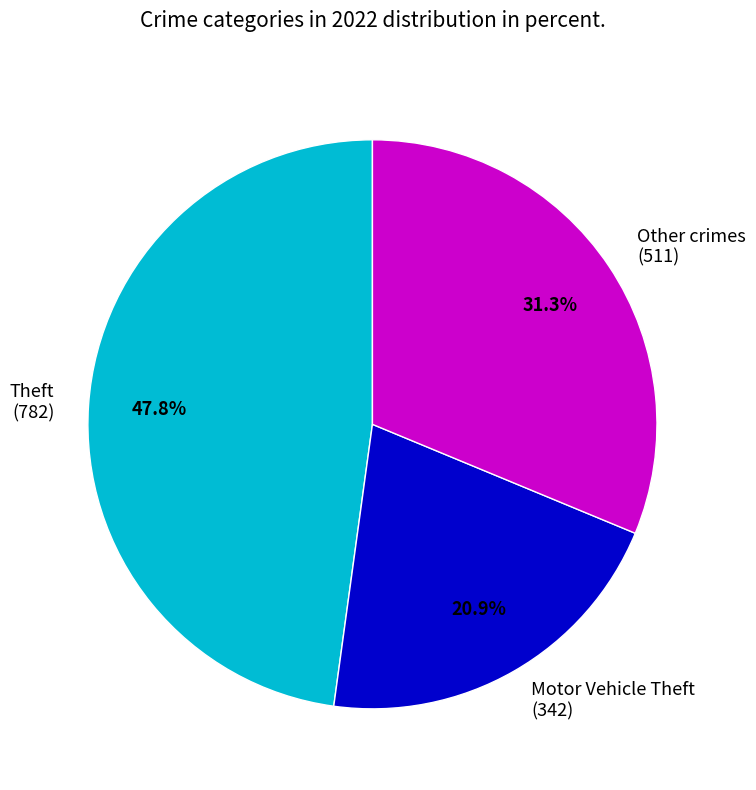

Approximately how many times larger is the value at Other crimes (511) compared to Motor Vehicle Theft (342)?

1.5